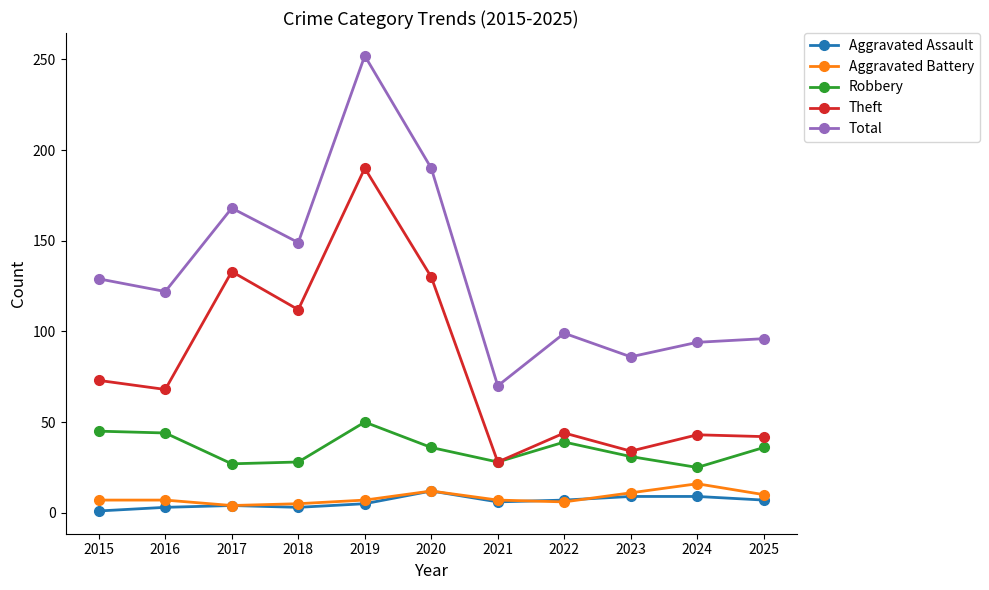

What is the sum of all Theft values?

897